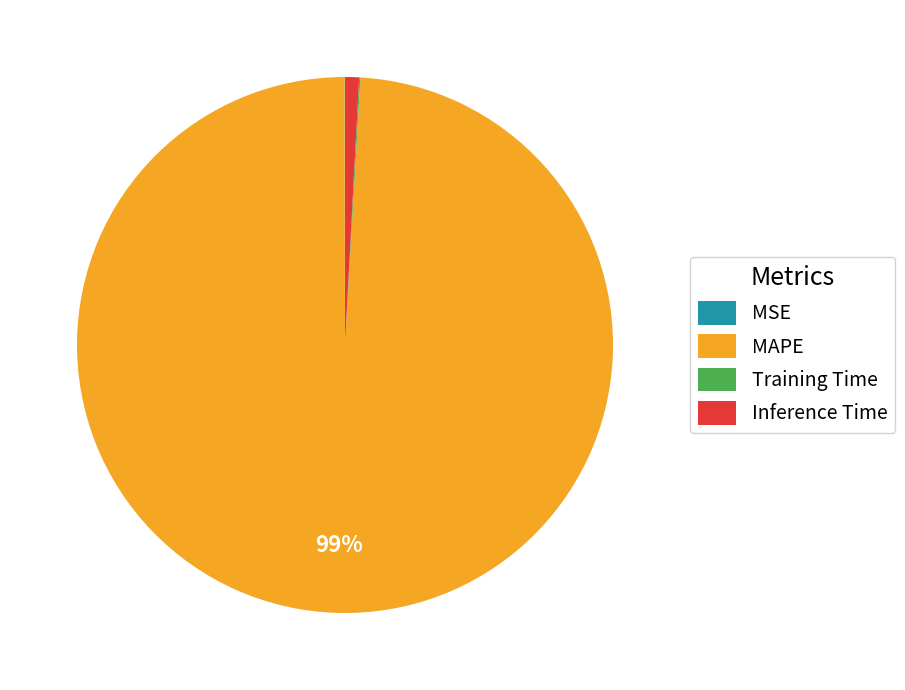

Which slice is the largest?

MAPE